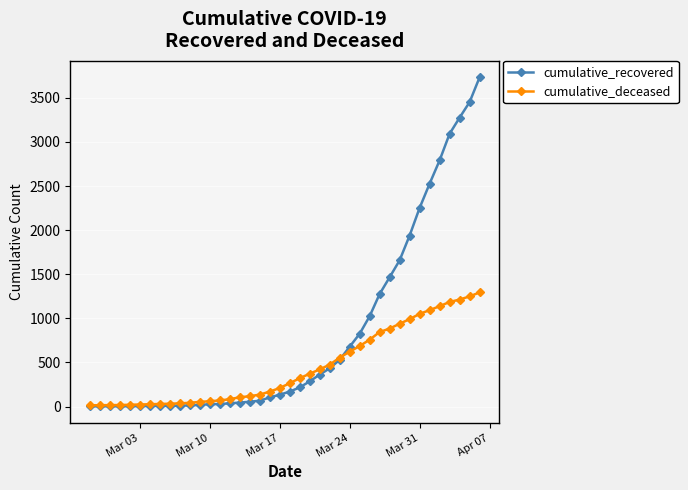

How many lines are shown in the chart?

2